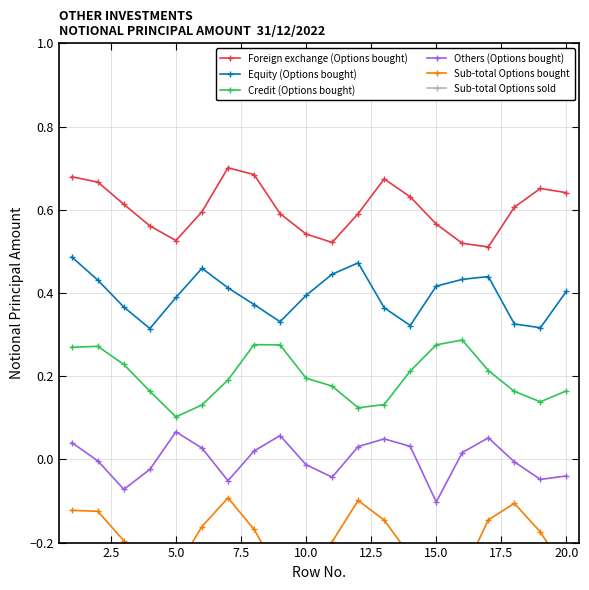

True or false: Credit (Options bought) and Equity (Options bought) intersect in this chart.

False